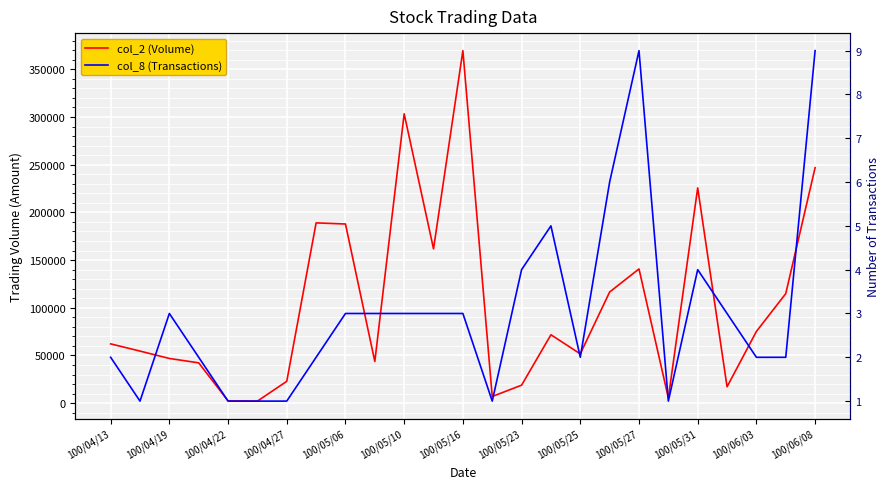

How many distinct data groups are displayed?

2